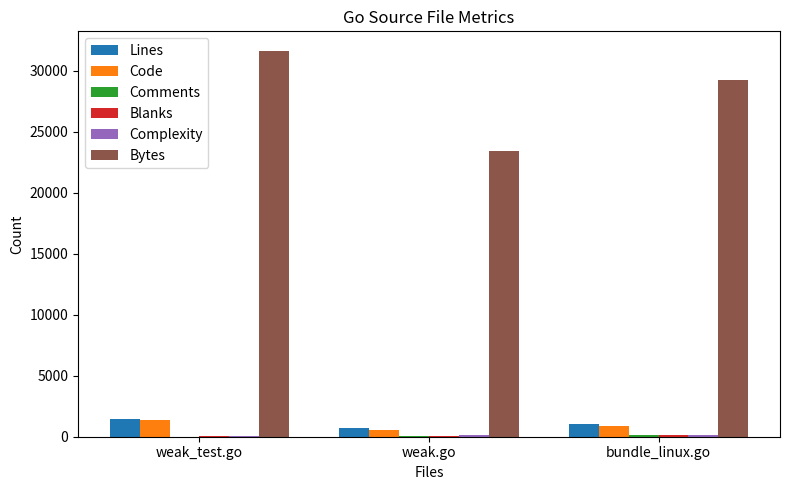

True or false: Bytes has a value of 23415 at weak.go.

True